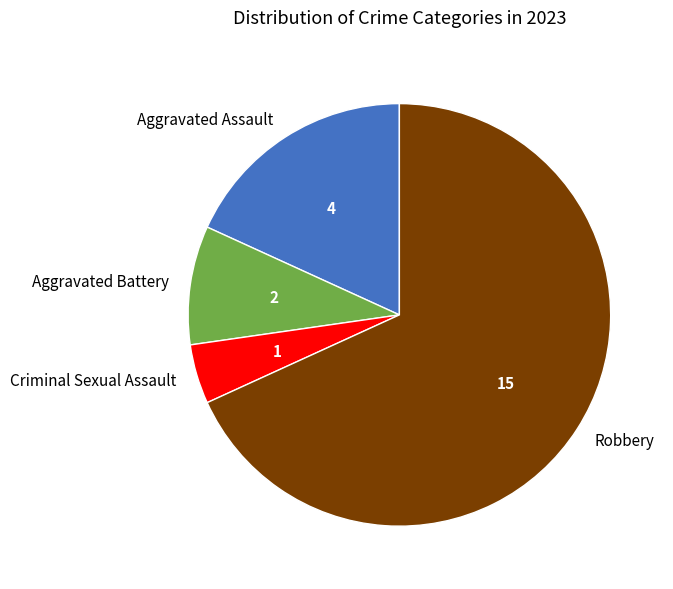

True or false: Aggravated Battery accounts for 9% of the total.

True